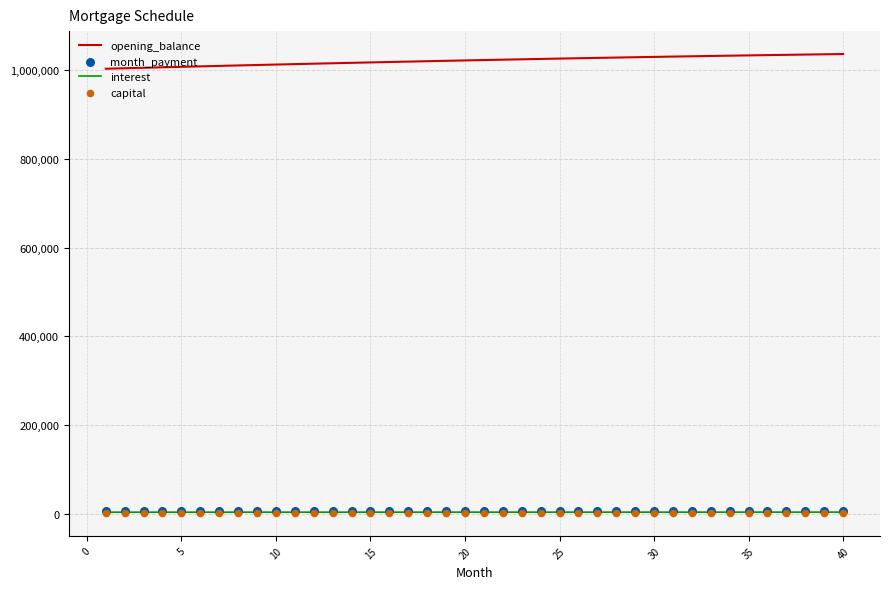

What are all the series names shown in the legend?

opening_balance, interest, month_payment, capital